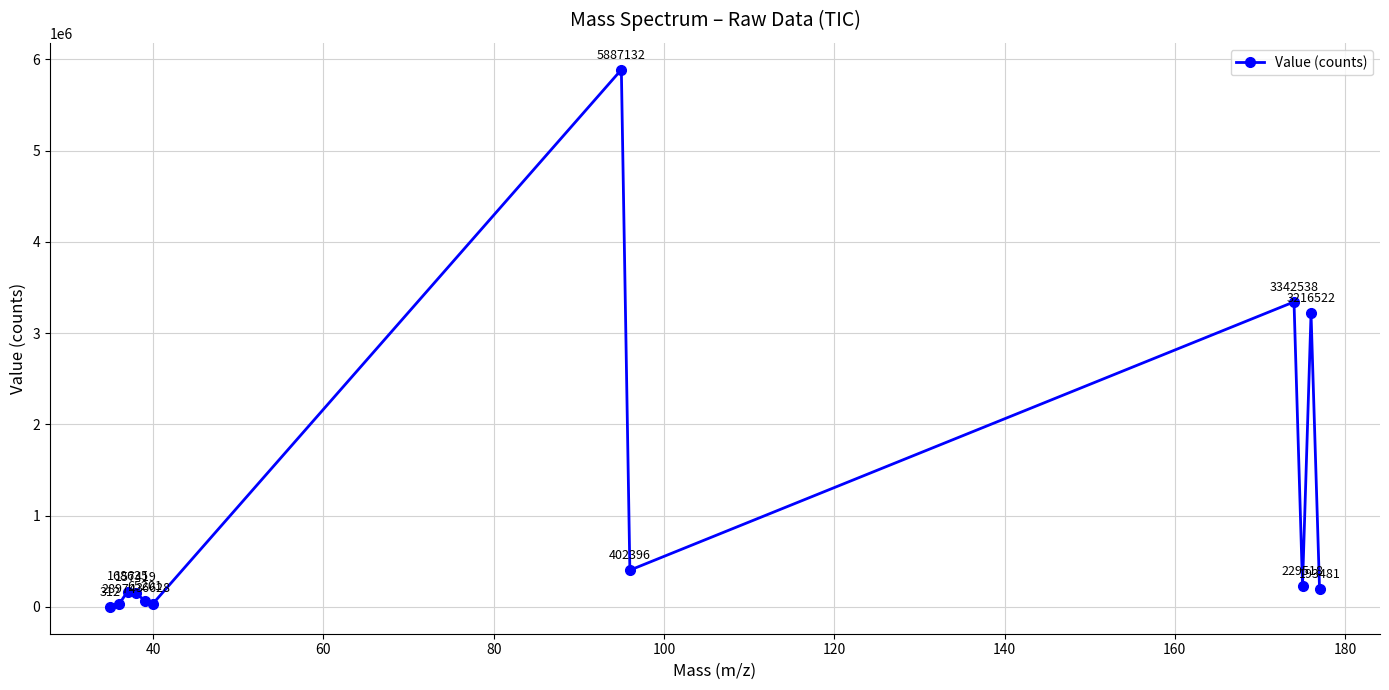

What is the value of the 7th point from the left?

5887131.5